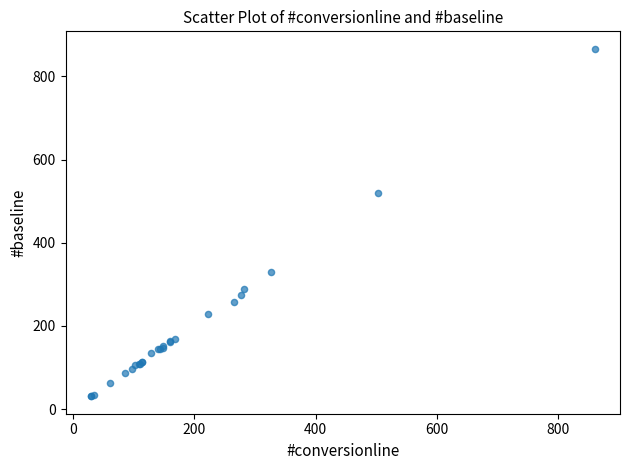

What Y value in the scatter plot is closest to 448?

519.1